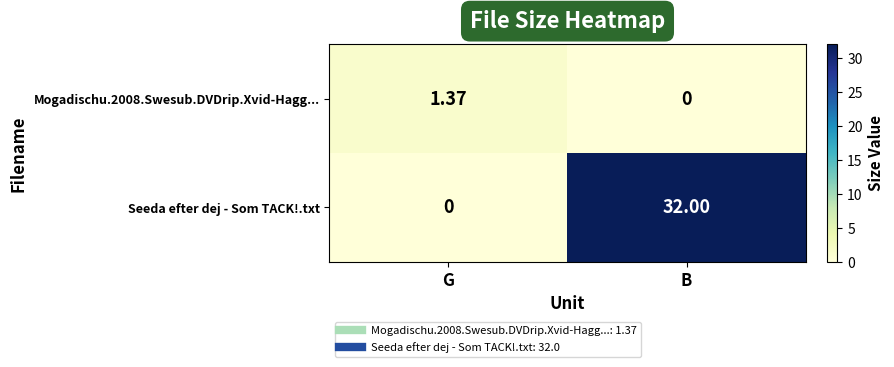

Which series has the largest total across all categories?

Seeda efter dej - Som TACK!.txt